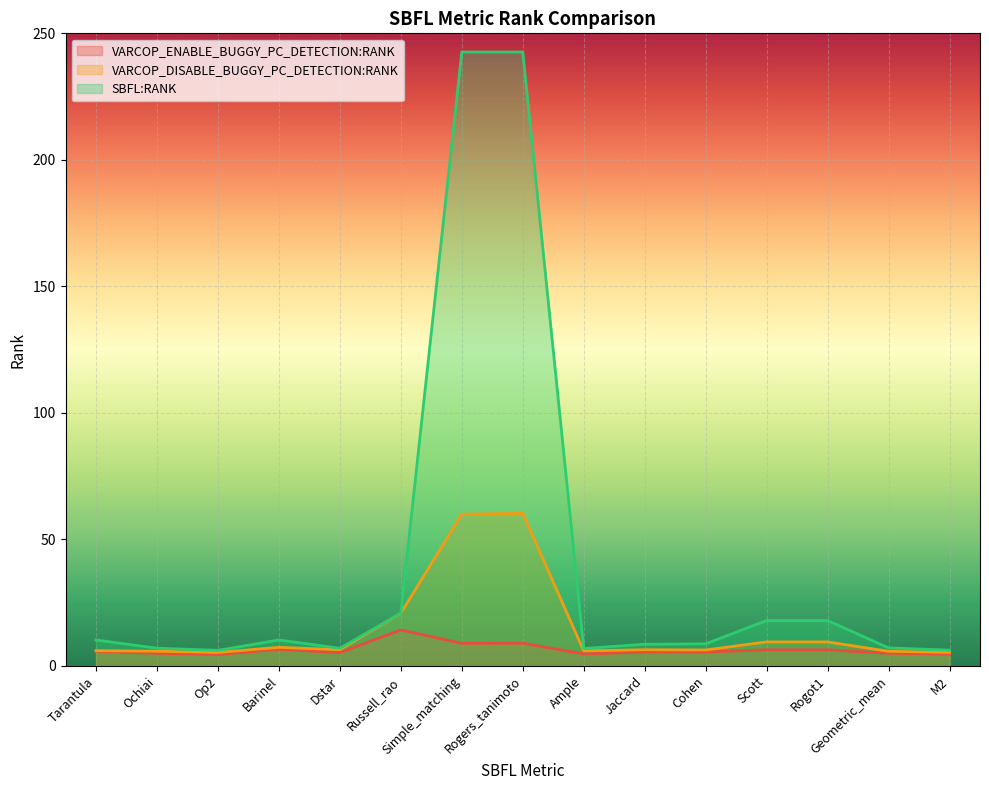

What are all the series names shown in the legend?

VARCOP_ENABLE_BUGGY_PC_DETECTION:RANK, VARCOP_DISABLE_BUGGY_PC_DETECTION:RANK, SBFL:RANK